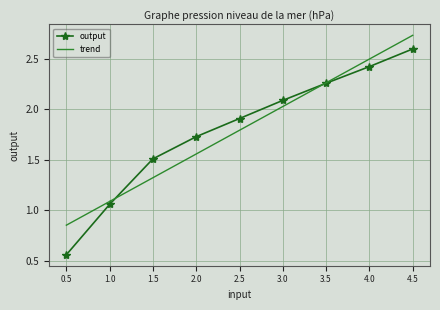

What is the average value of the trend series?

1.8